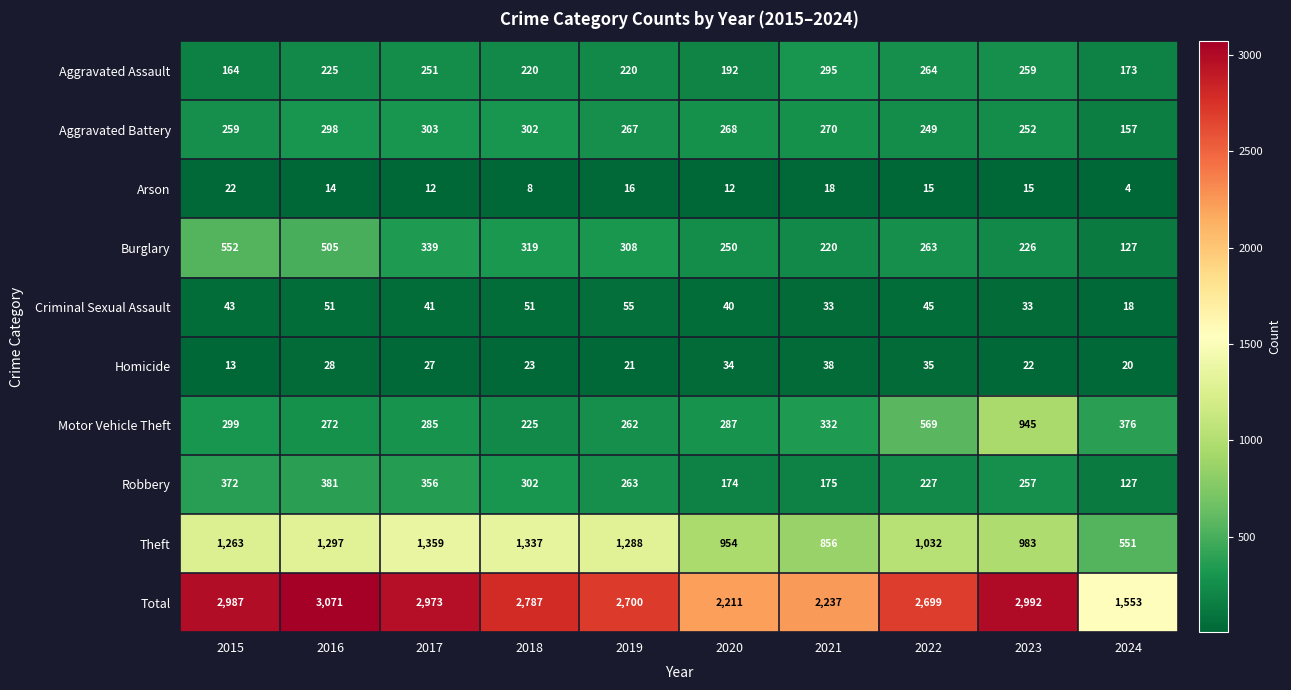

Which category has the lowest value in the Homicide series?

2015